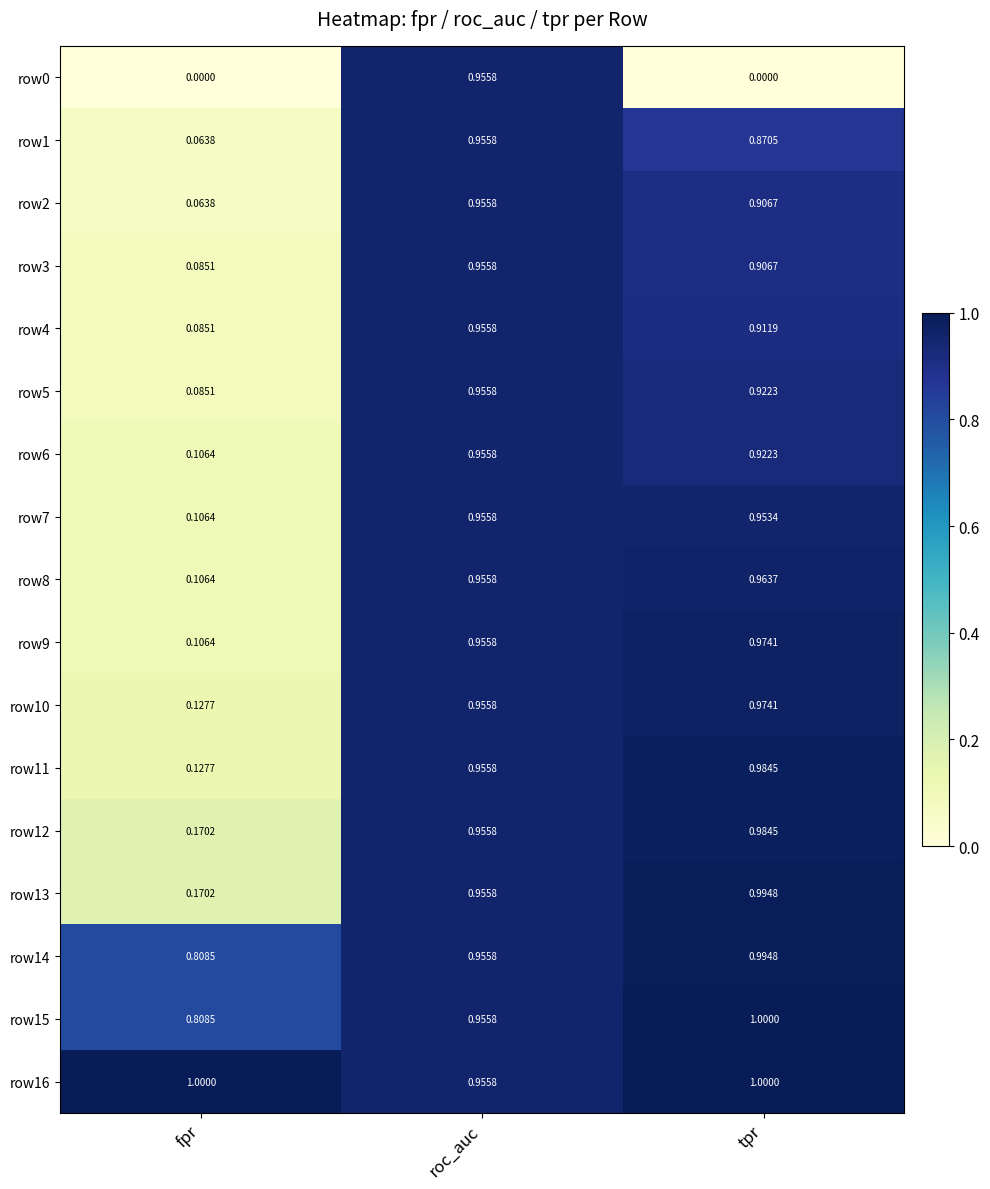

Which series has the largest total across all categories?

row16